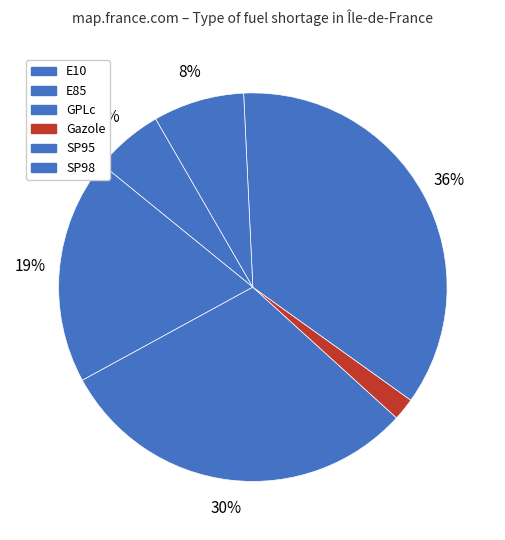

How many segments does this pie chart have?

6